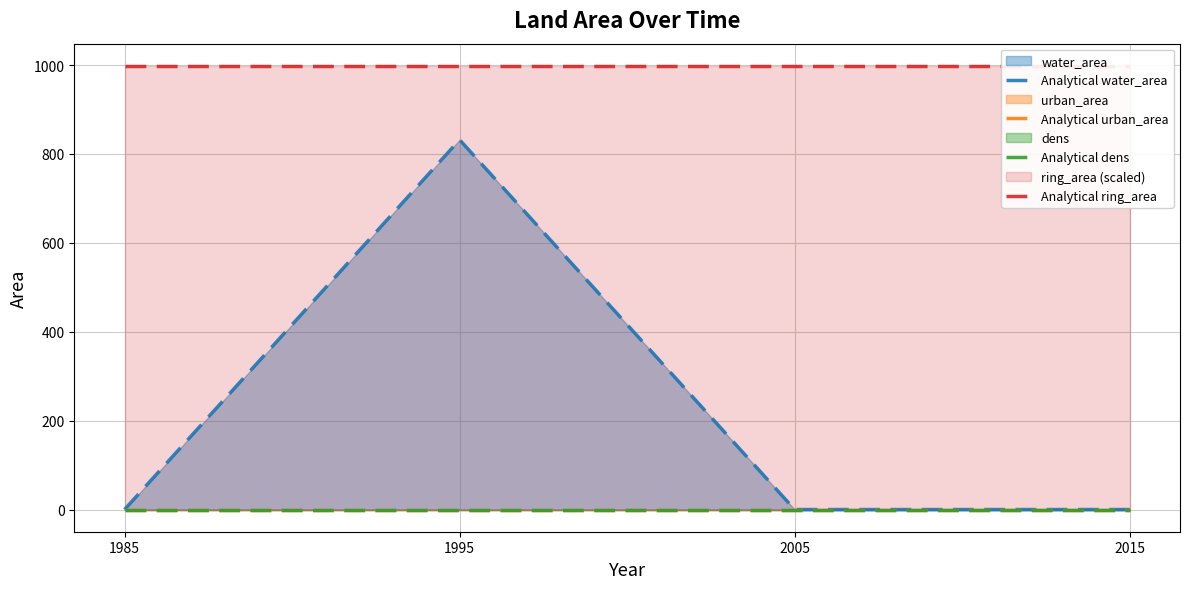

True or false: Analytical dens and Analytical ring_area intersect in this chart.

False